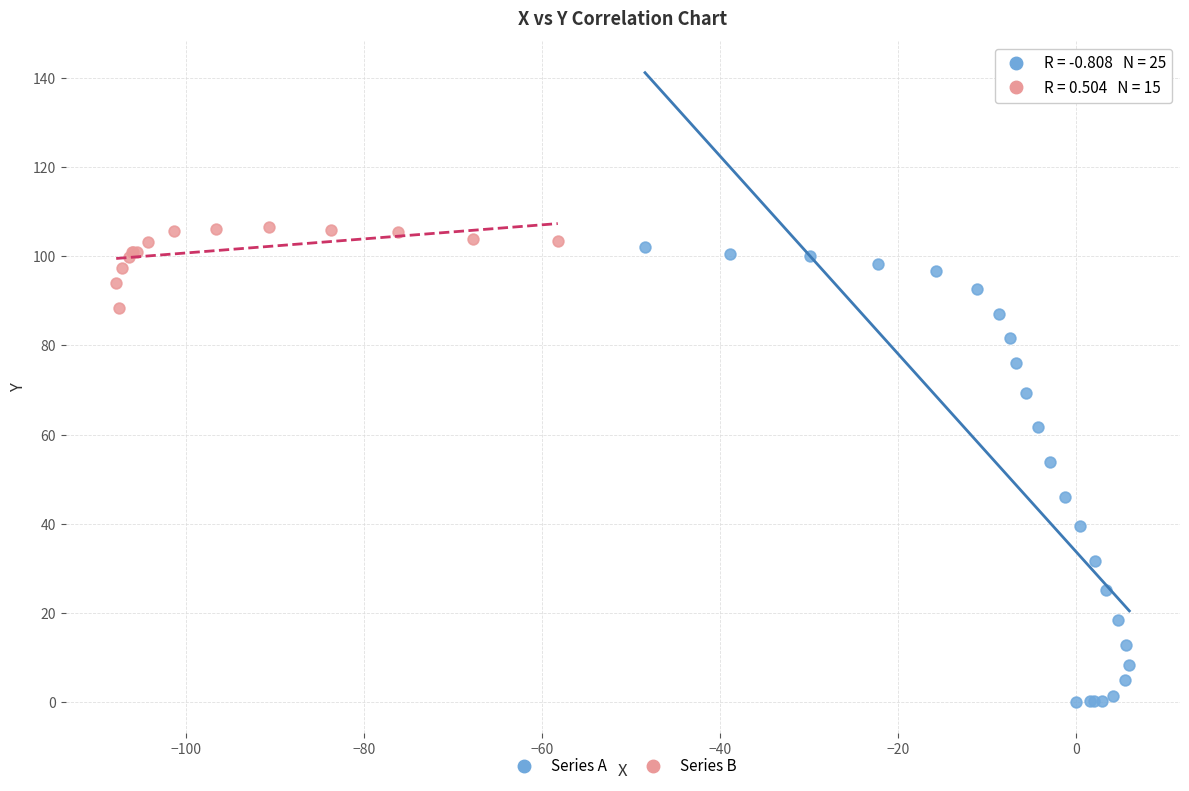

Which series reaches the minimum Y coordinate?

Series A